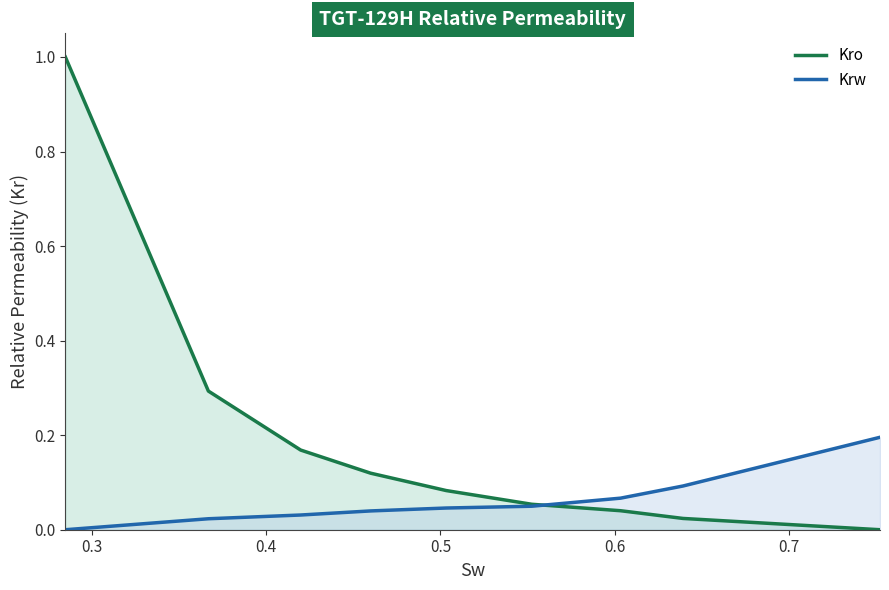

Which series has the largest total across all categories?

Kro